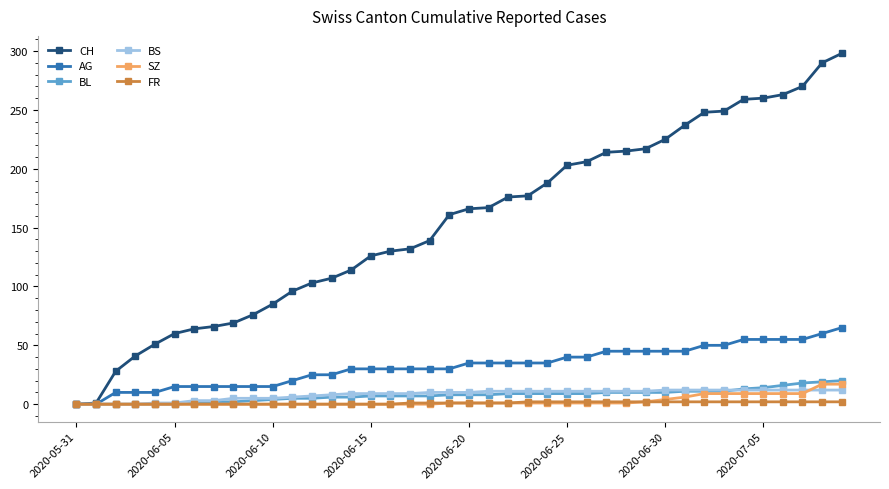

Which series has the largest range (max minus min)?

CH